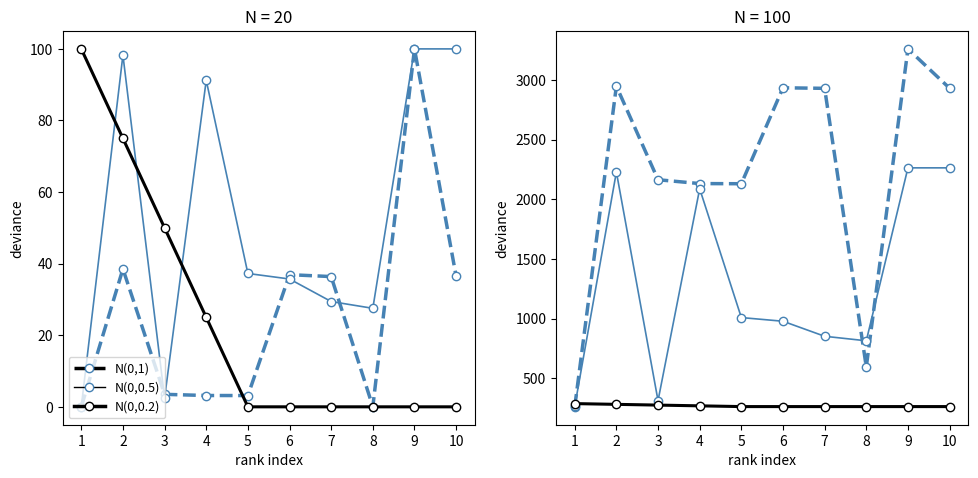

At which category is the sum across all series the highest?

9